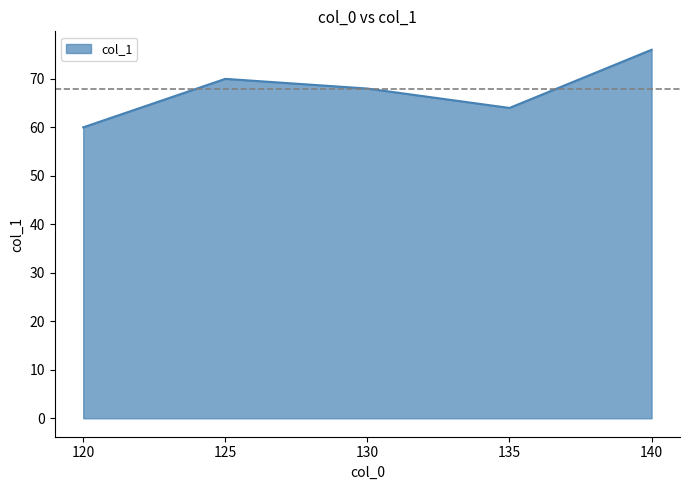

Count the number of categories in the chart.

5